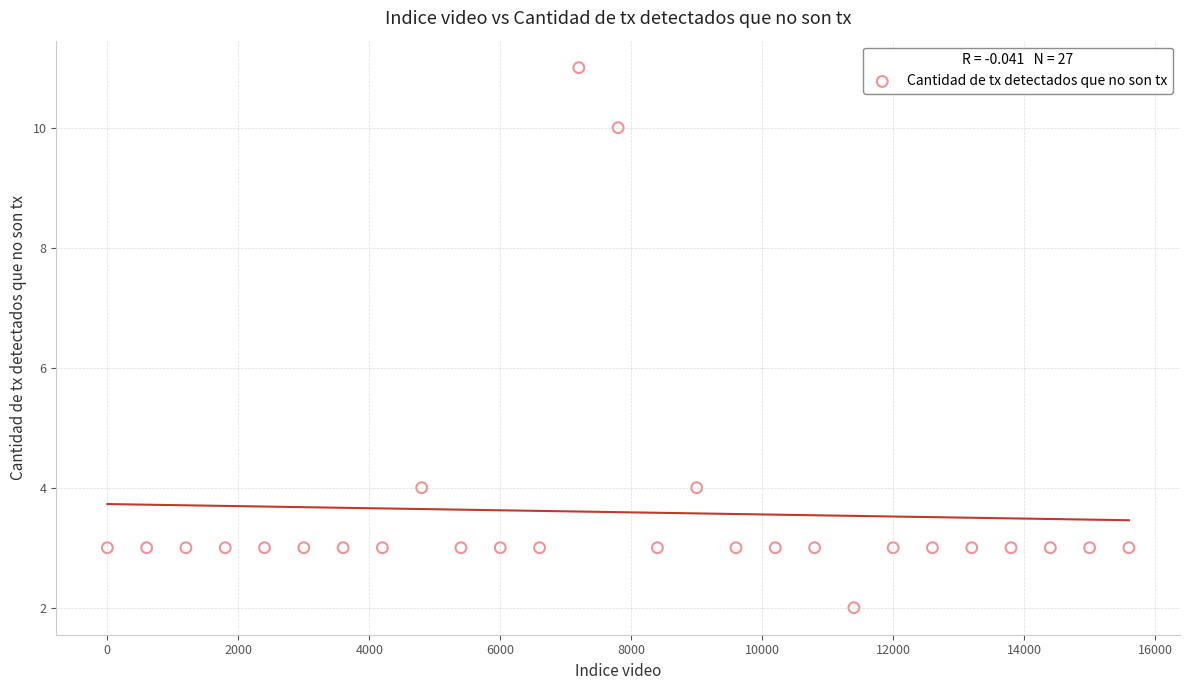

What is the range of Y values (max minus min)?

9